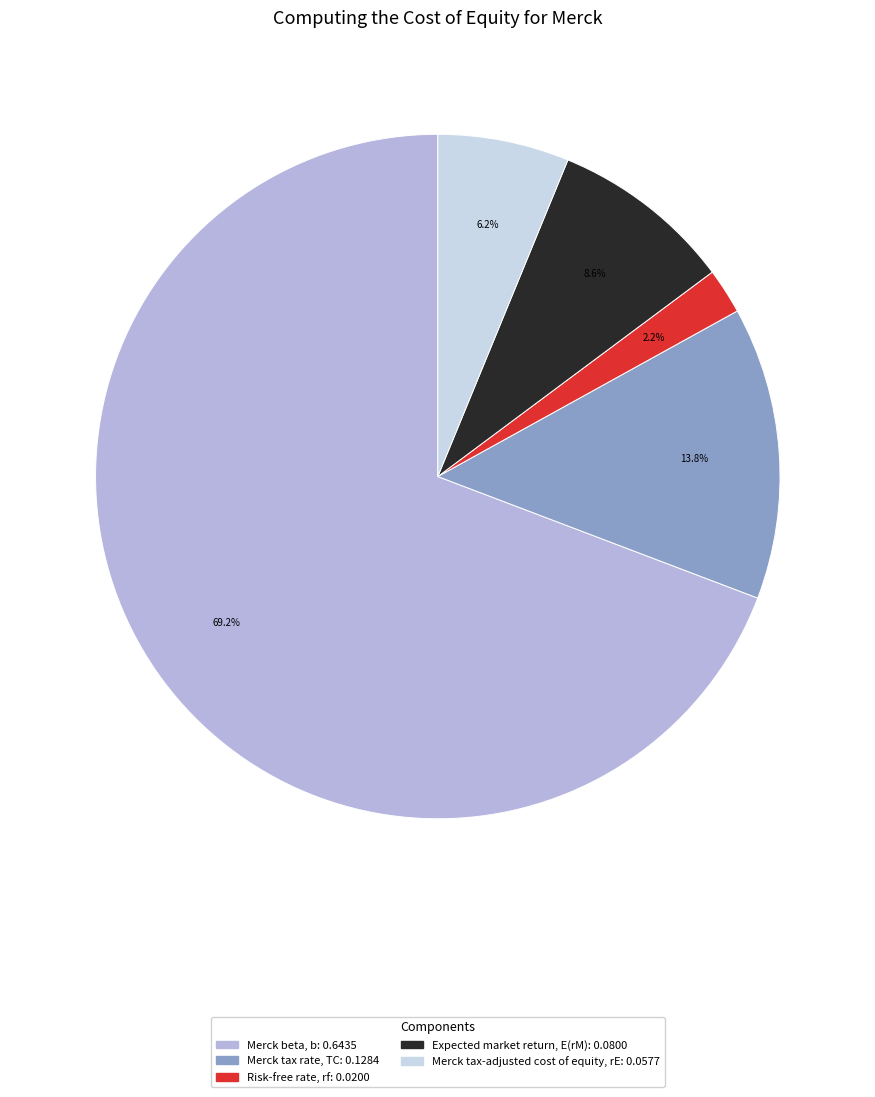

To the nearest percent, what is the average slice percentage?

20%